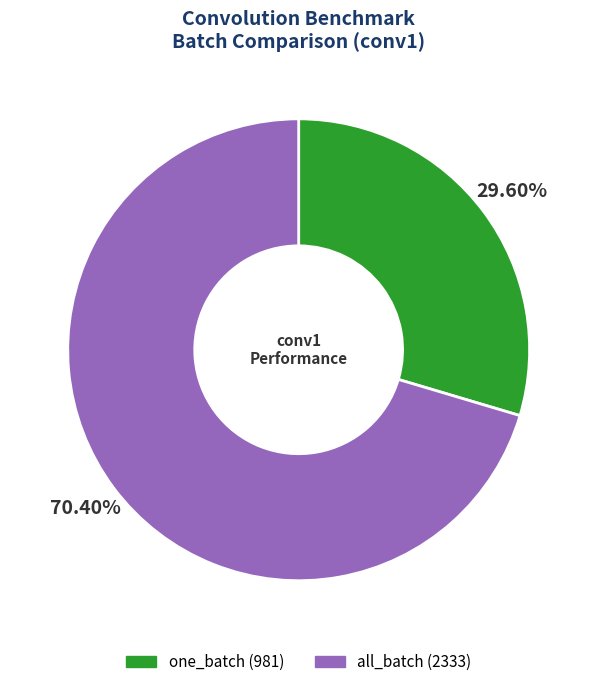

Which has a higher value, one_batch or all_batch?

all_batch